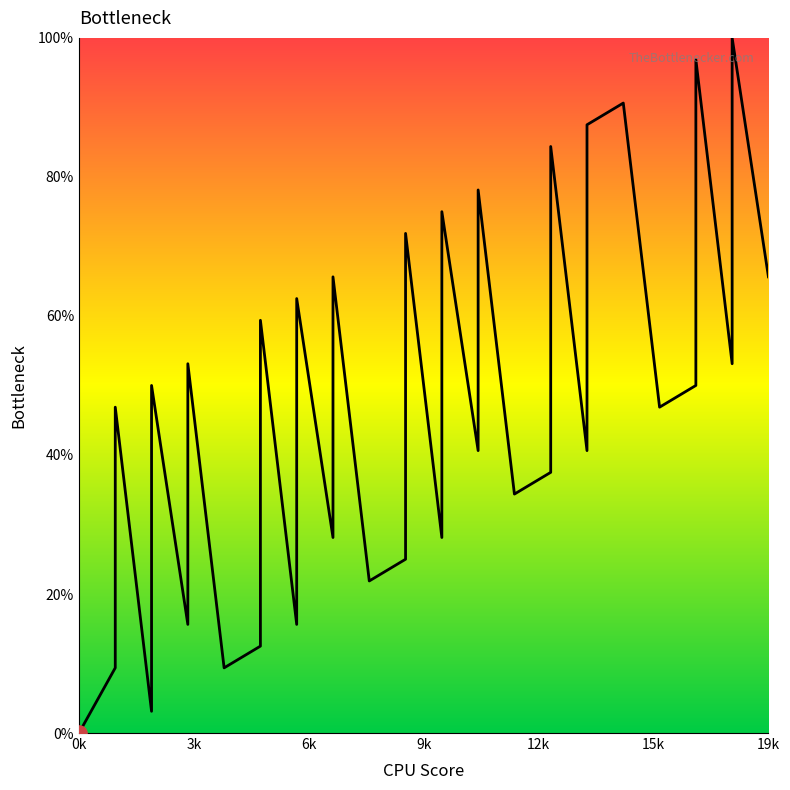

What is the change in value from 6 to 14?

-21.9